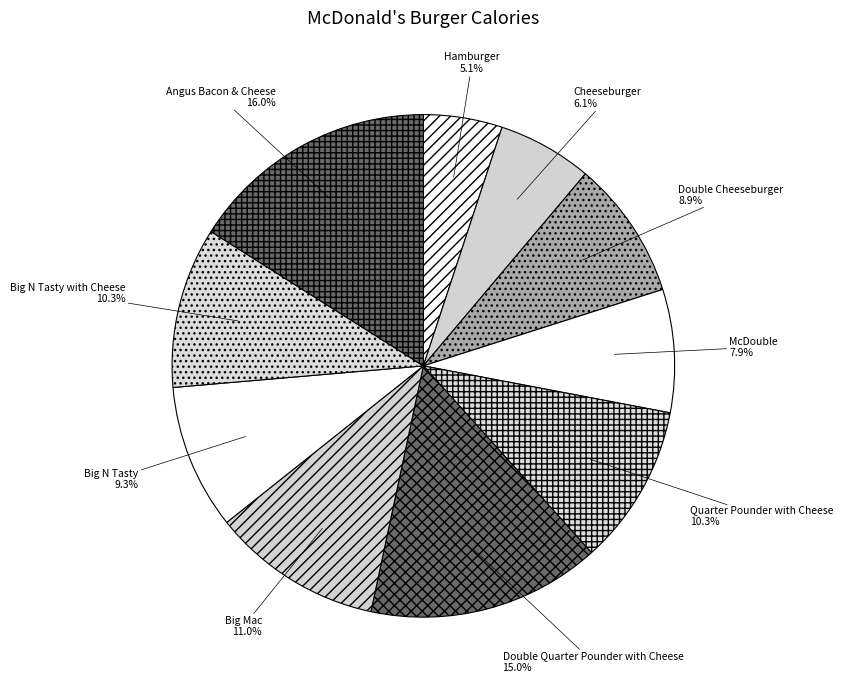

What percentage is the Big N Tasty slice, to the nearest percent?

9%